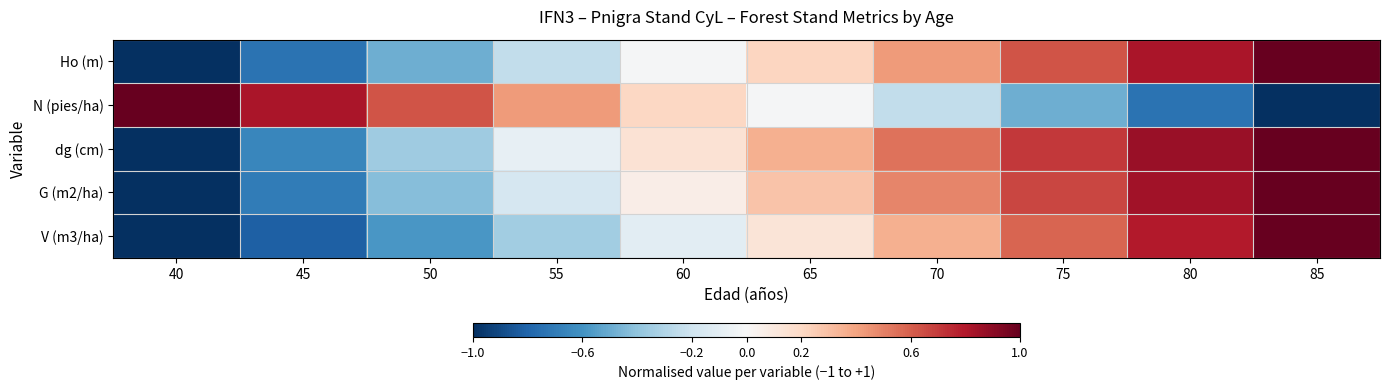

Reading left to right, transcribe all the data shown in this chart.

Ho (m): 40=-1.0	45=-0.7	50=-0.5	55=-0.2	60=-0.0	65=0.2	70=0.4	75=0.6	80=0.8	85=1.0
N (pies/ha): 40=1.0	45=0.8	50=0.6	55=0.4	60=0.2	65=-0.0	70=-0.2	75=-0.5	80=-0.7	85=-1.0
dg (cm): 40=-1.0	45=-0.7	50=-0.4	55=-0.1	60=0.1	65=0.4	70=0.5	75=0.7	80=0.9	85=1.0
G (m2/ha): 40=-1.0	45=-0.7	50=-0.4	55=-0.2	60=0.1	65=0.3	70=0.5	75=0.7	80=0.8	85=1.0
V (m3/ha): 40=-1.0	45=-0.8	50=-0.6	55=-0.3	60=-0.1	65=0.1	70=0.4	75=0.6	80=0.8	85=1.0